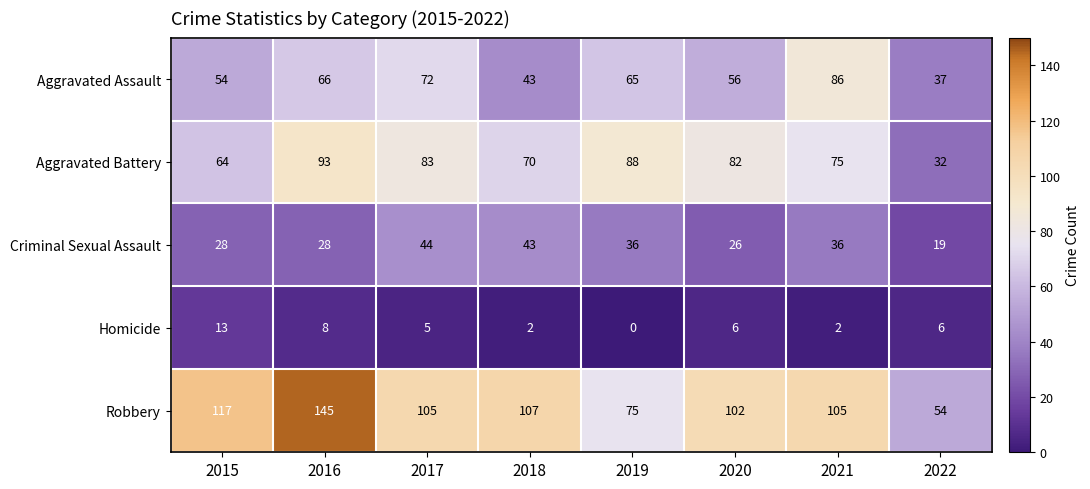

How many values in Homicide are above zero?

7